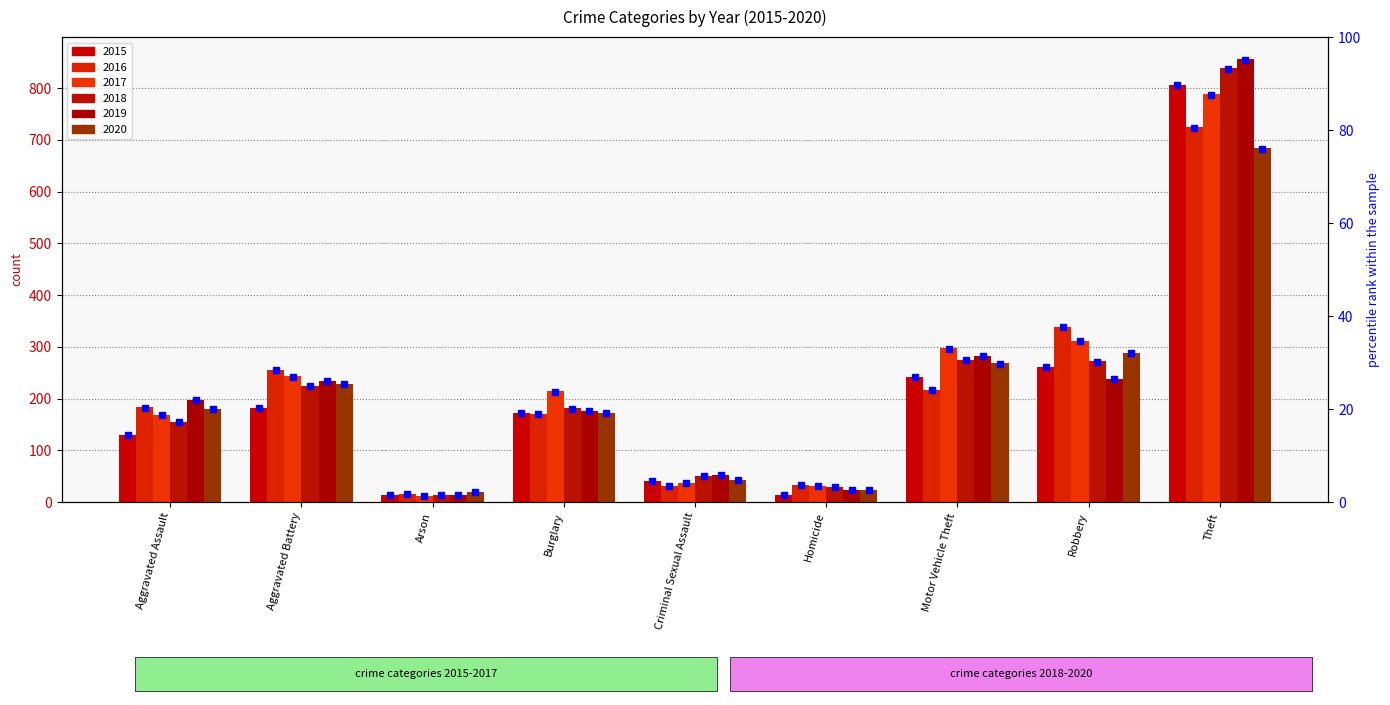

What is the total value across all series at Motor Vehicle Theft?

1580